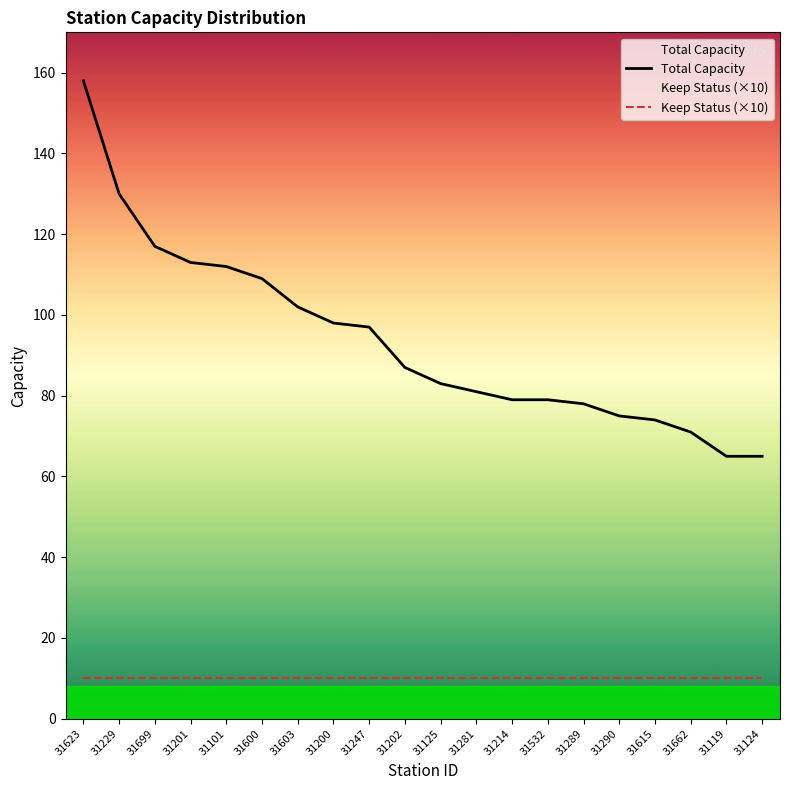

What is the spread (max minus min) of values at 31281?

71